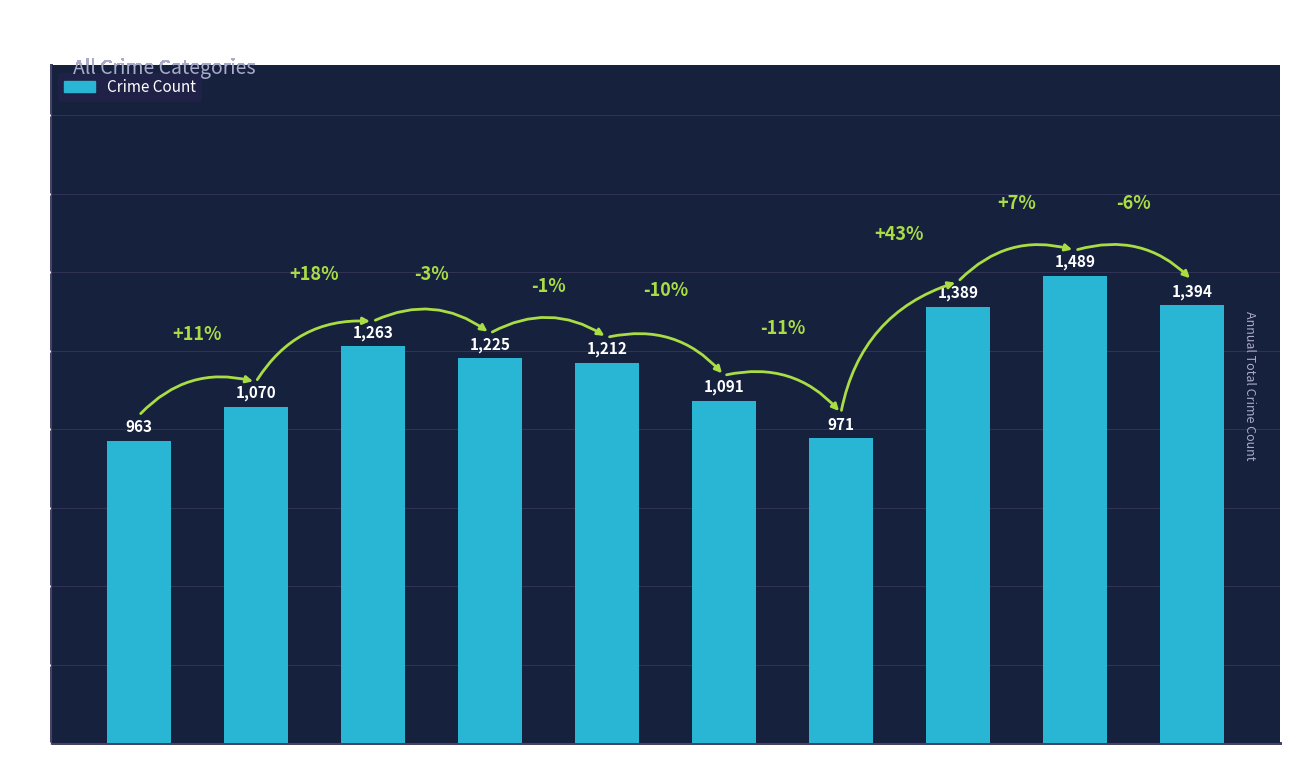

List the labels in order of value, largest first.

2023, 2024, 2022, 2017, 2018, 2019, 2020, 2016, 2021, 2015